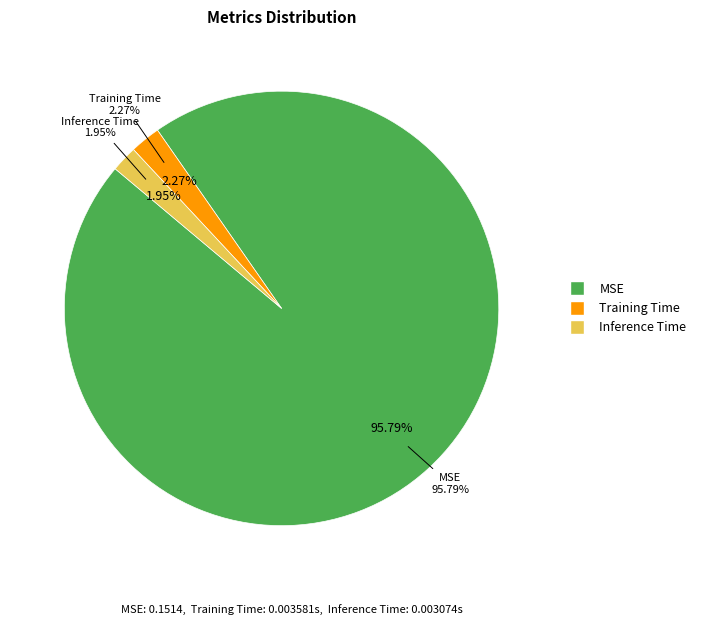

Rank the categories by value from highest to lowest.

MSE, Training Time, Inference Time